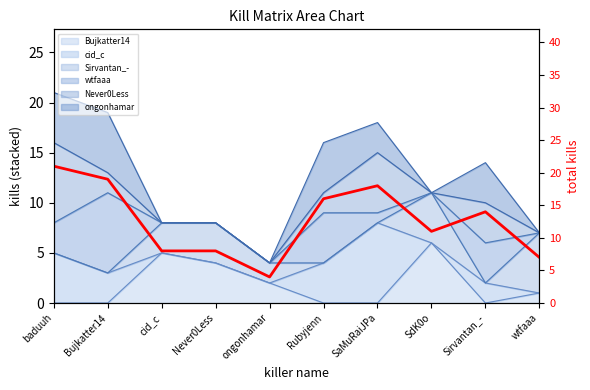

What is the smallest value displayed?

4